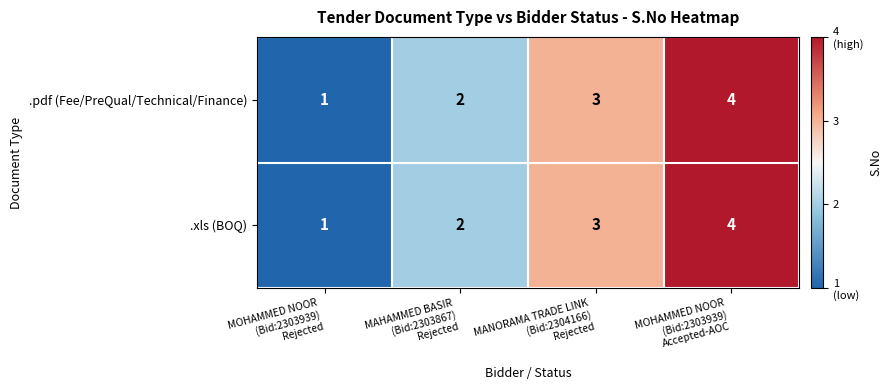

What is the sum of all .xls (BOQ) values?

10